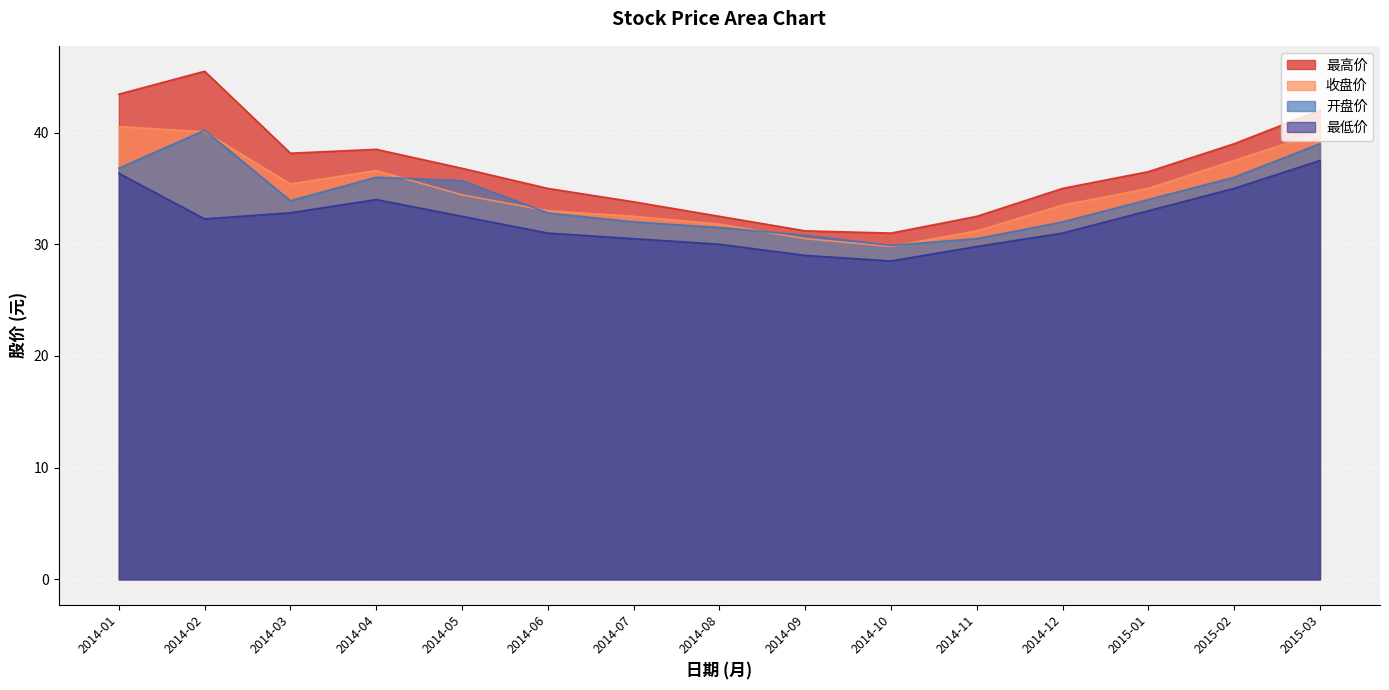

What is the sum of the 开盘价 values at 2015-01 and 2014-10?

63.9